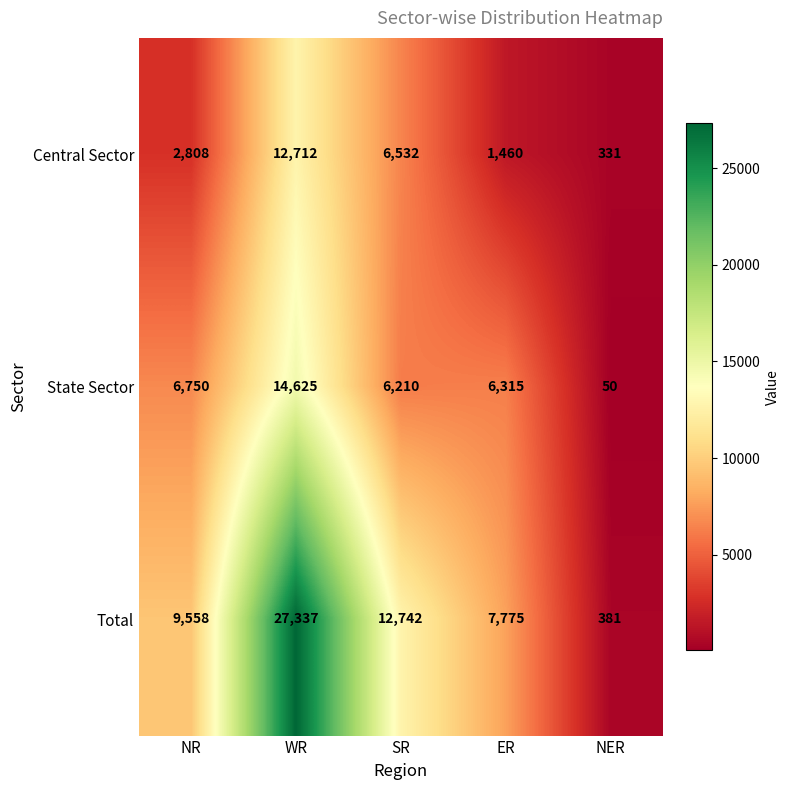

Reading left to right, list all the values displayed in this chart.

Central Sector: NR=2808	WR=12712	SR=6532	ER=1460	NER=331
State Sector: NR=6750	WR=14625	SR=6210	ER=6315	NER=50
Total: NR=9558	WR=27337	SR=12742	ER=7775	NER=381